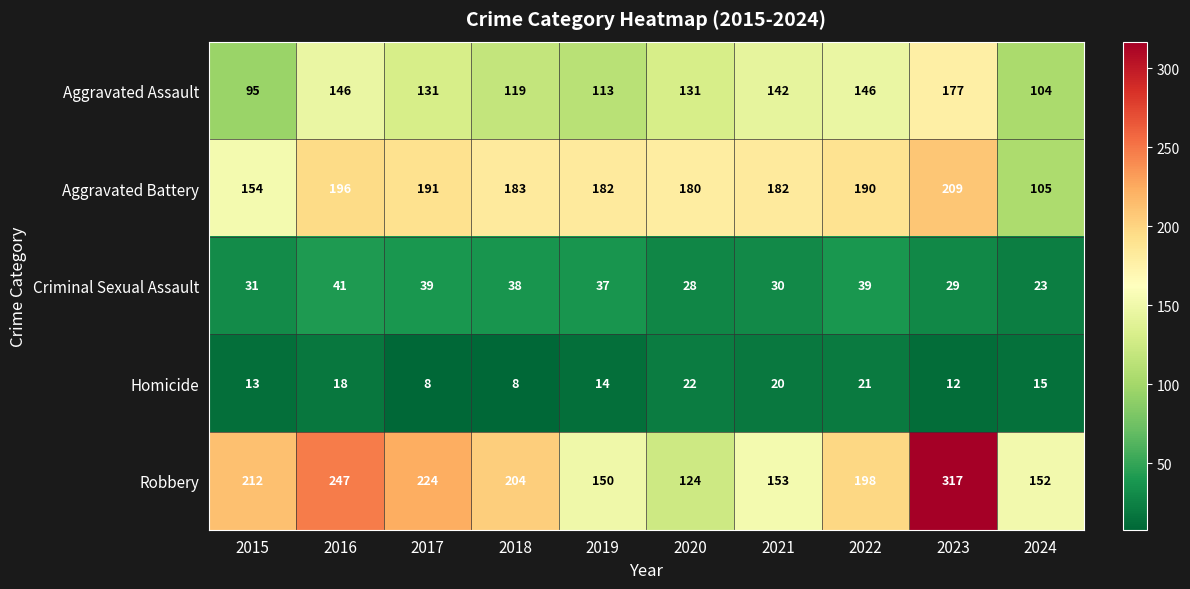

Between 2018 and 2020, which series saw the biggest shift?

Robbery